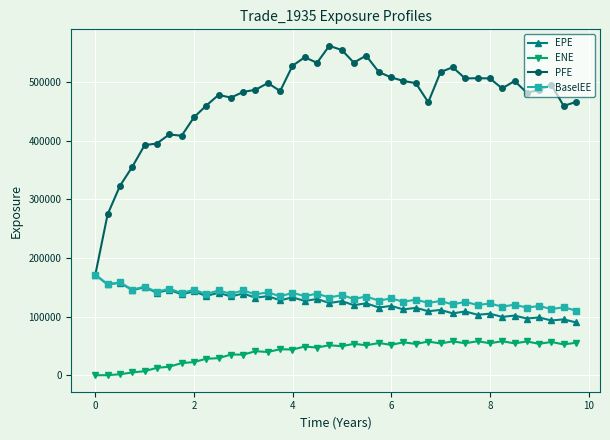

What is the maximum value for PFE?

561670.0